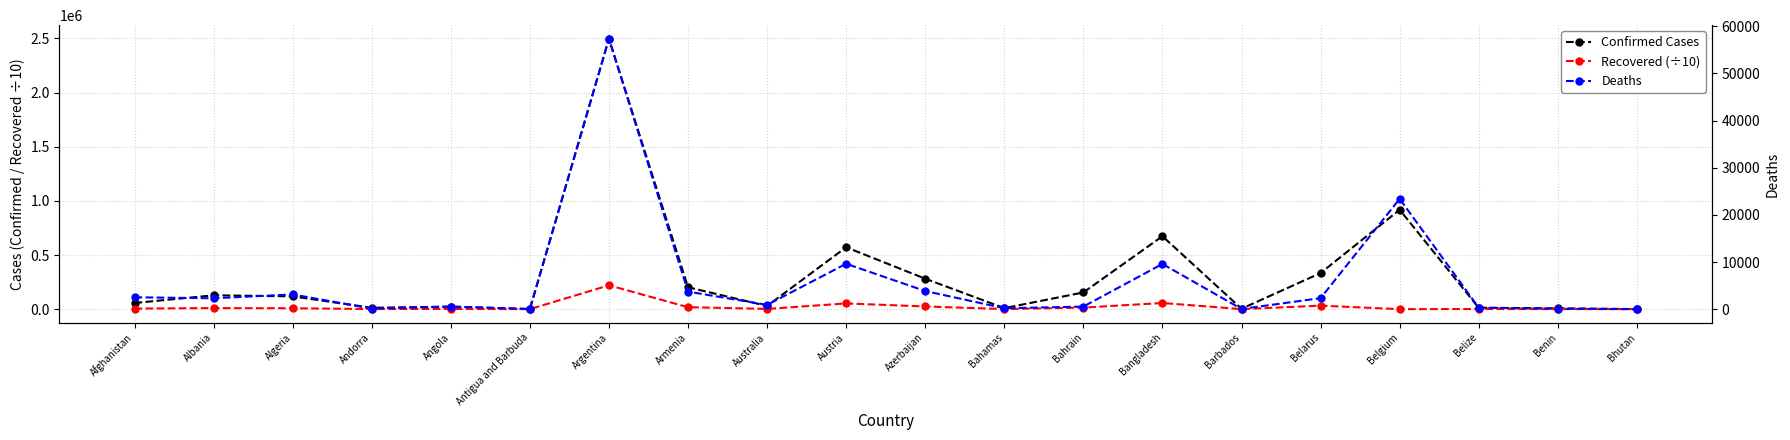

Is the value of Deaths at Bangladesh greater than the value of Confirmed Cases at Azerbaijan?

No